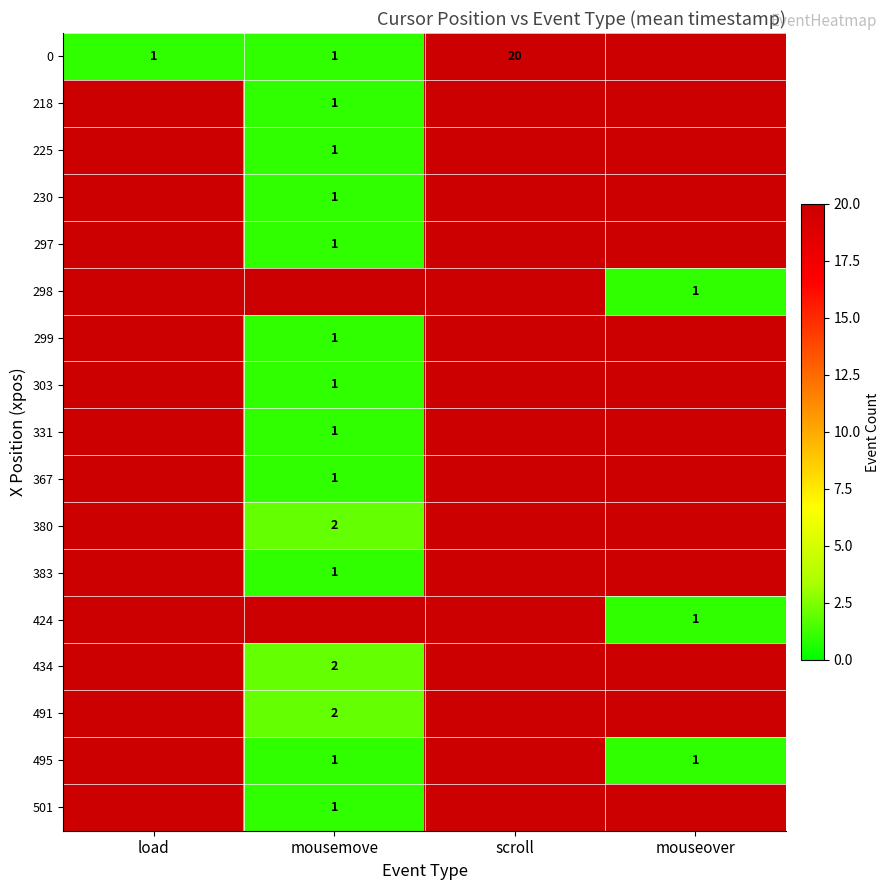

The value of 380 at mousemove is 2. True or false?

True